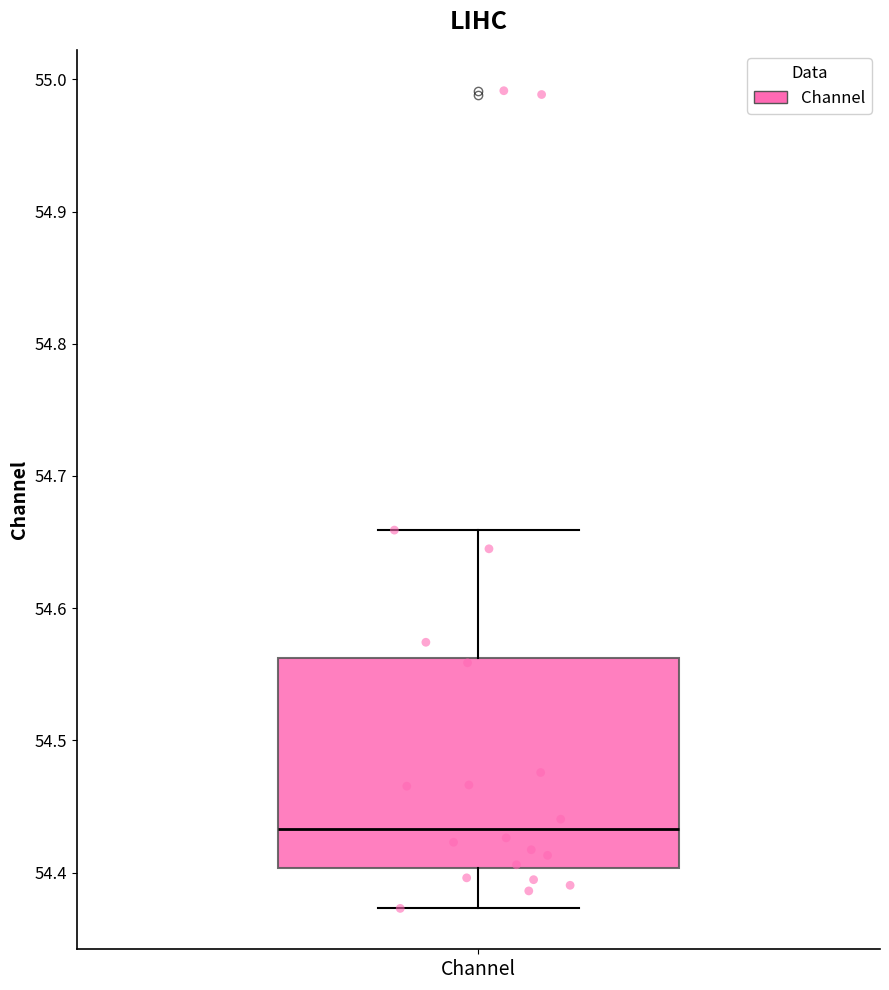

Where does the median line of the box for Channel sit on the y-axis? The values are not printed on the chart, so give them approximately, as read against the axis.

54.43